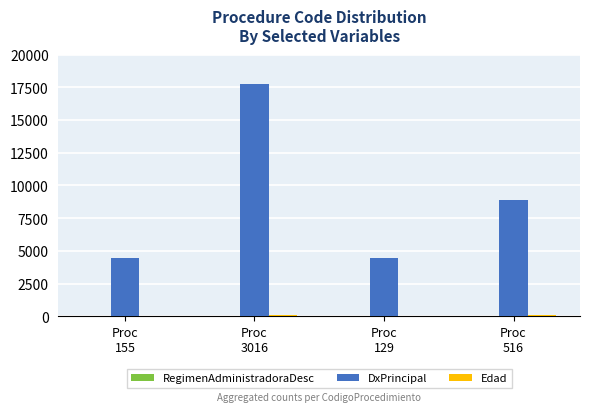

Which series has the largest total across all categories?

DxPrincipal